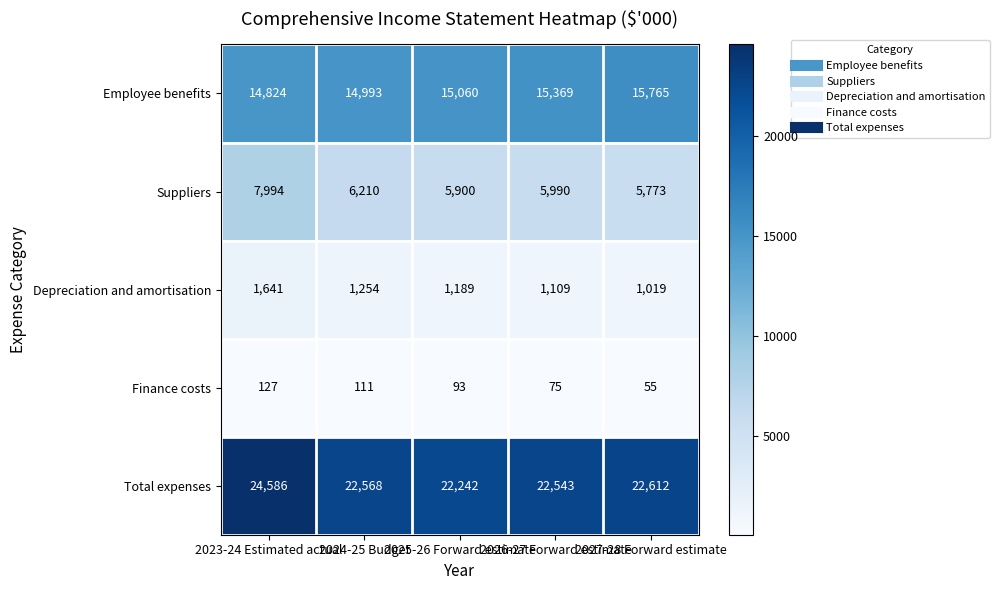

Which series has the largest total across all categories?

Total expenses